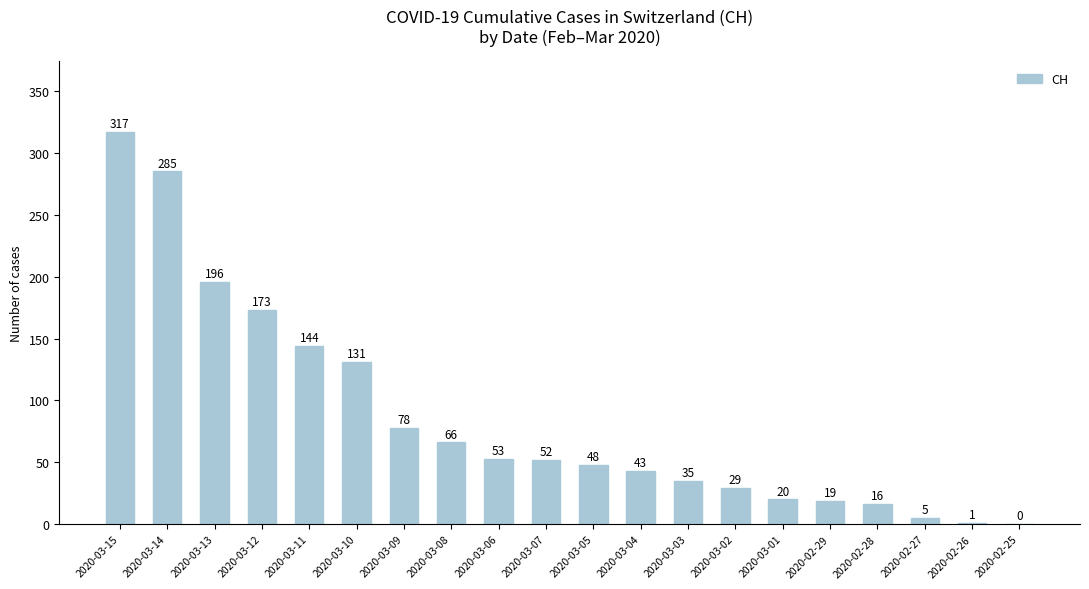

What is the maximum value shown in the chart?

317